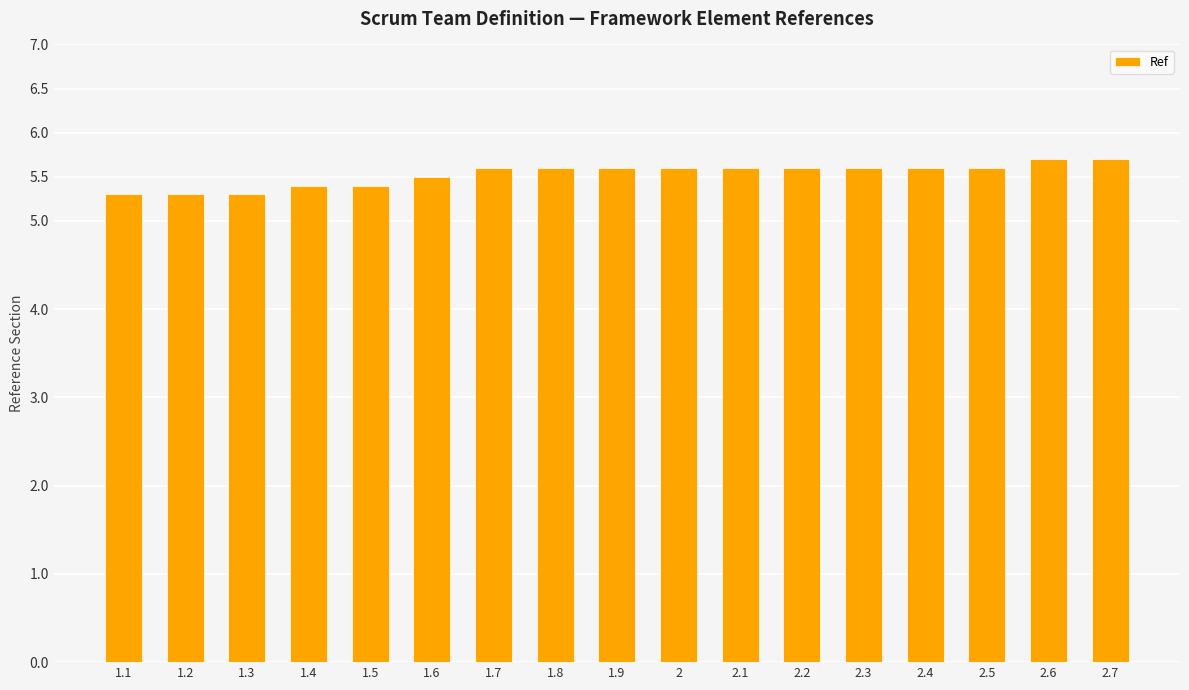

Is it true that the value at 1.7 is 1.9?

False